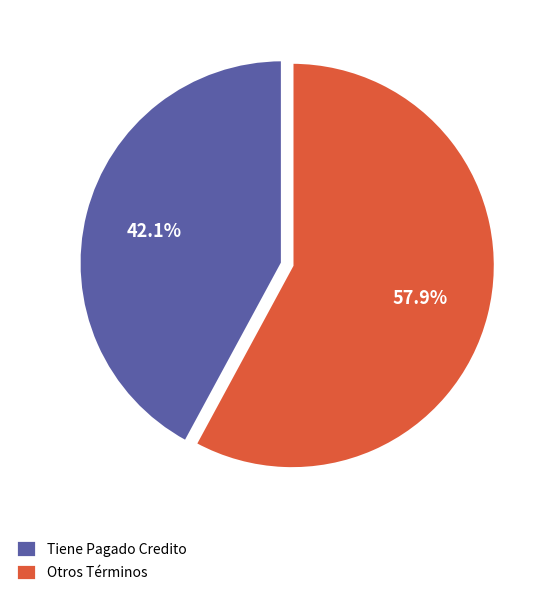

Approximately how many times larger is the value at Tiene Pagado Credito compared to Otros Términos?

0.7